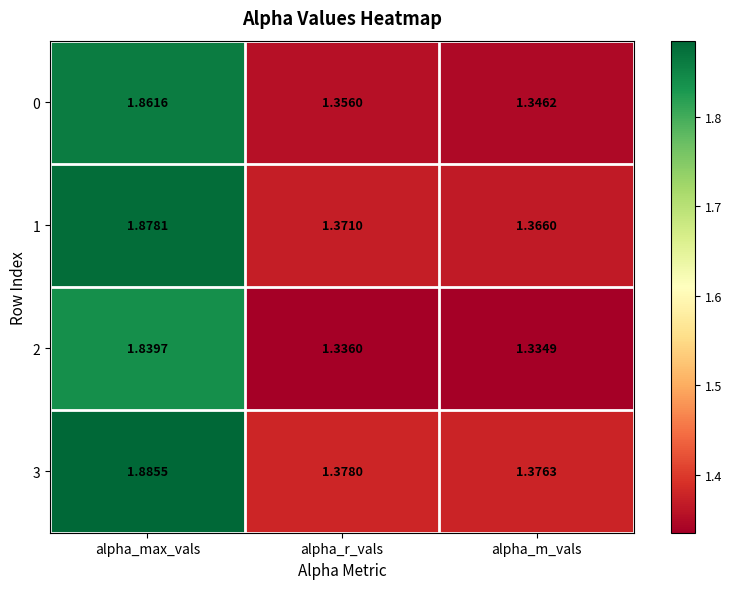

At how many categories does at least one series exceed 1?

3